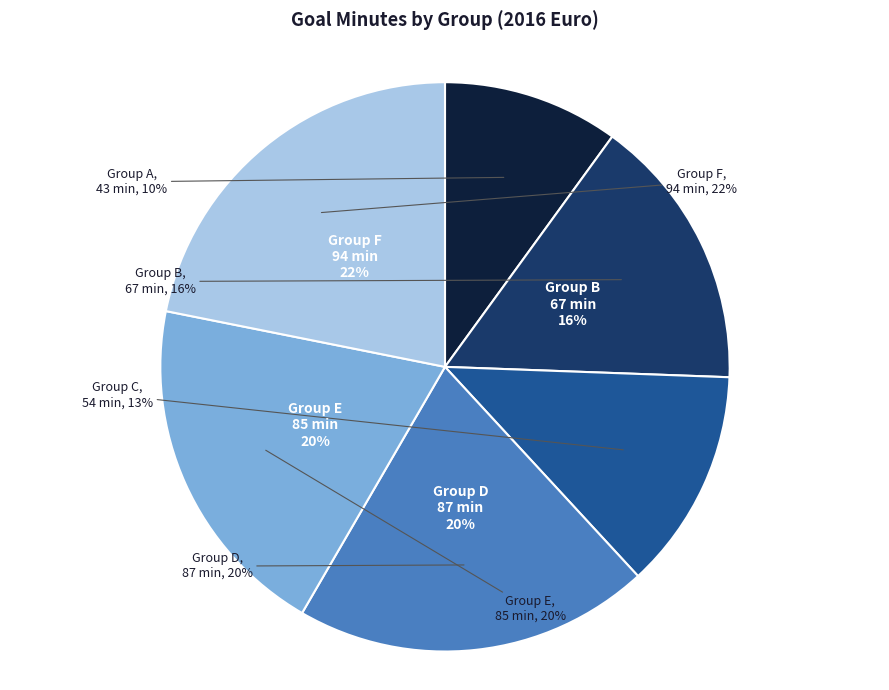

Does any single category account for the majority?

No